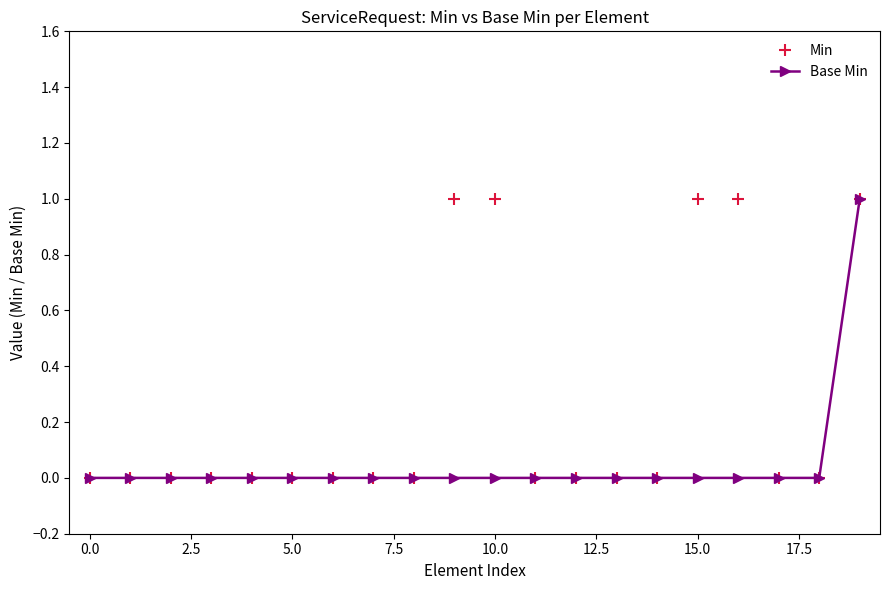

What is the greatest value displayed?

1